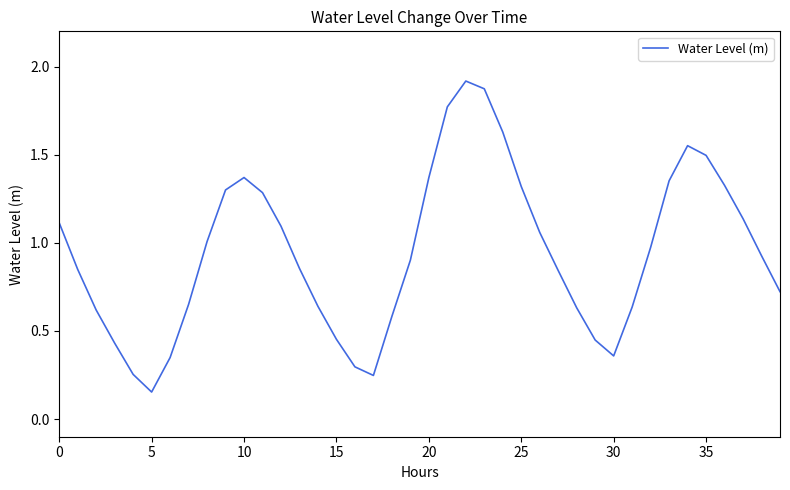

Where is the first local maximum?

10